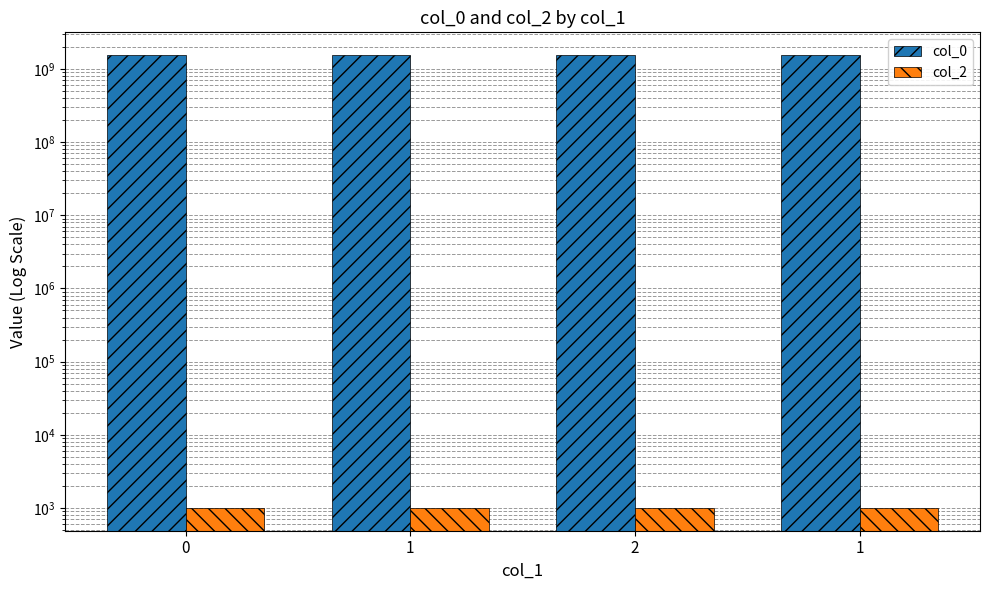

At how many categories does at least one series exceed 777770215?

4